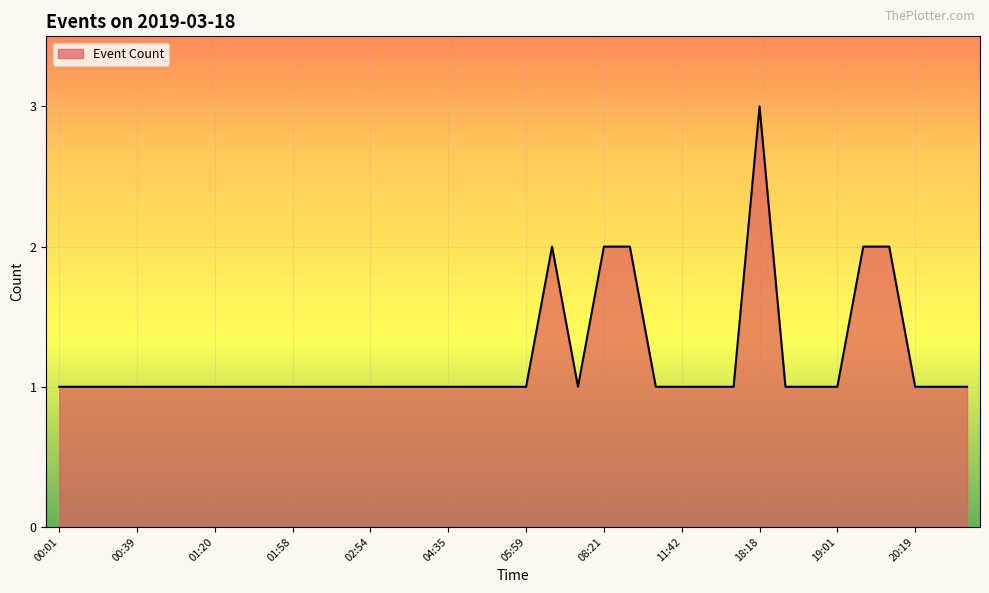

Does the chart have visible grid lines?

Yes